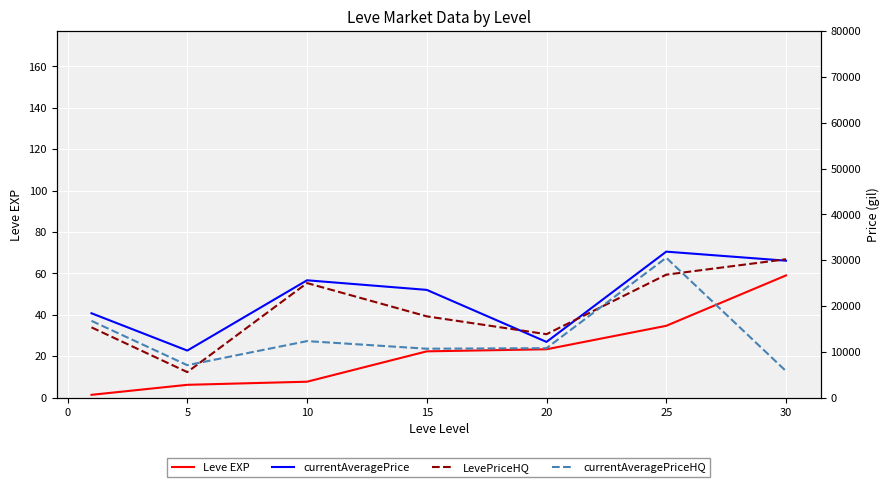

The Leve EXP series shows 13.2 at 10. True or false?

False